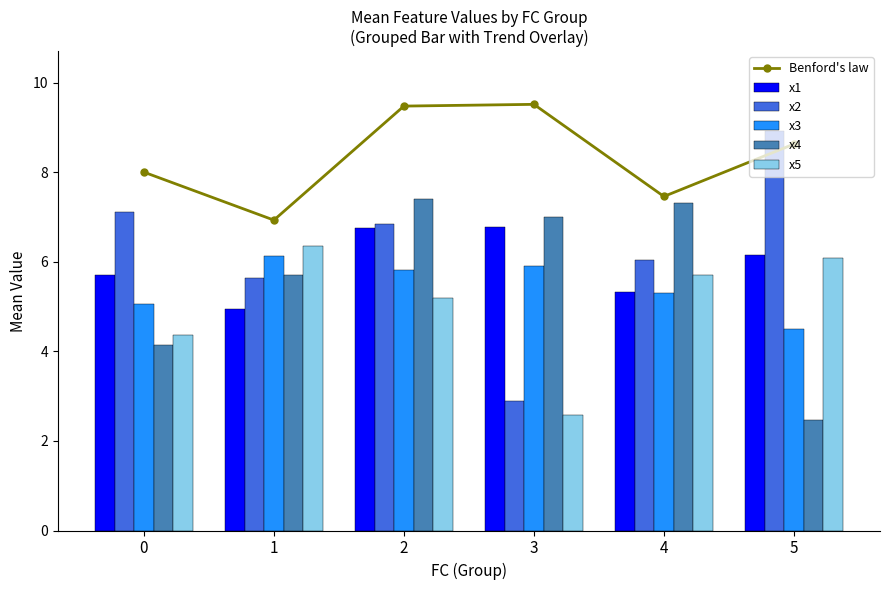

What is the value of the x4 bar at the 3rd from the left?

7.4